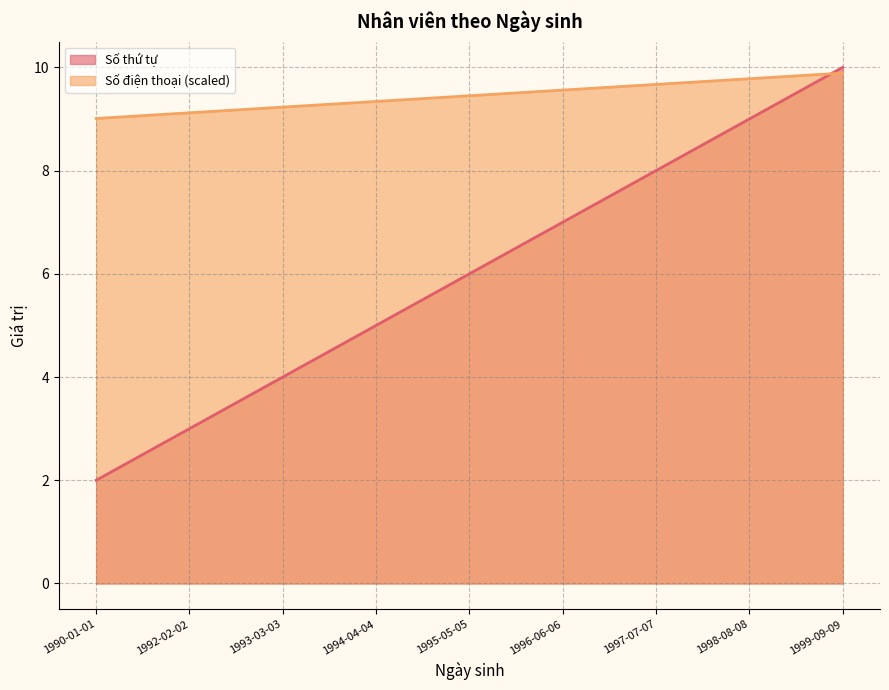

At which label does Số điện thoại (scaled) reach its peak?

1999-09-09